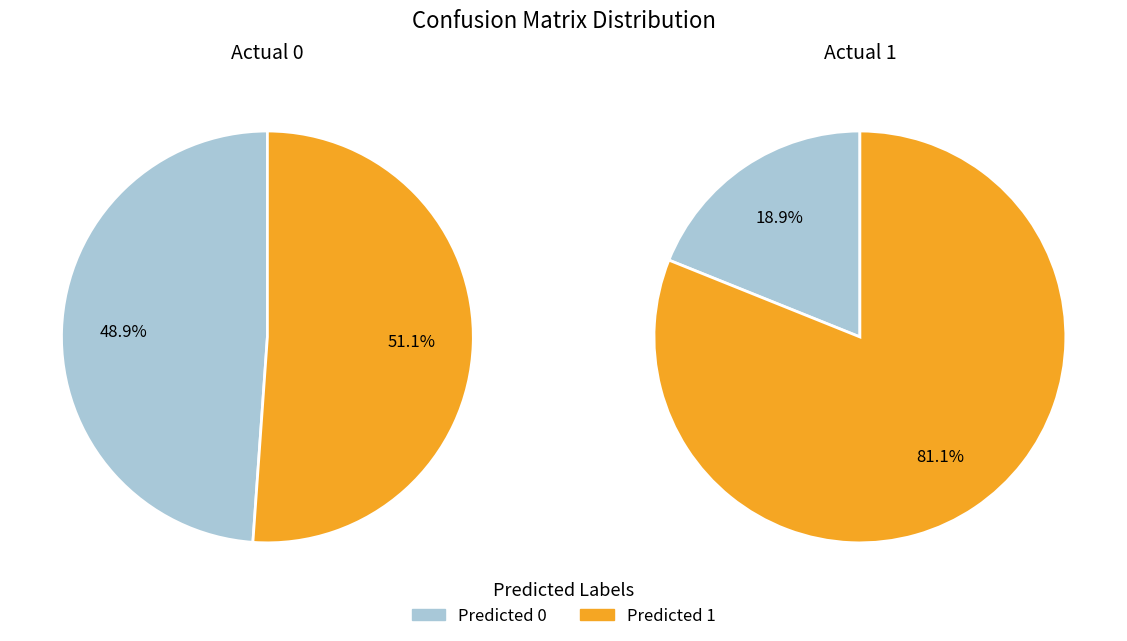

Which slice represents more than half of the pie?

Predicted 1